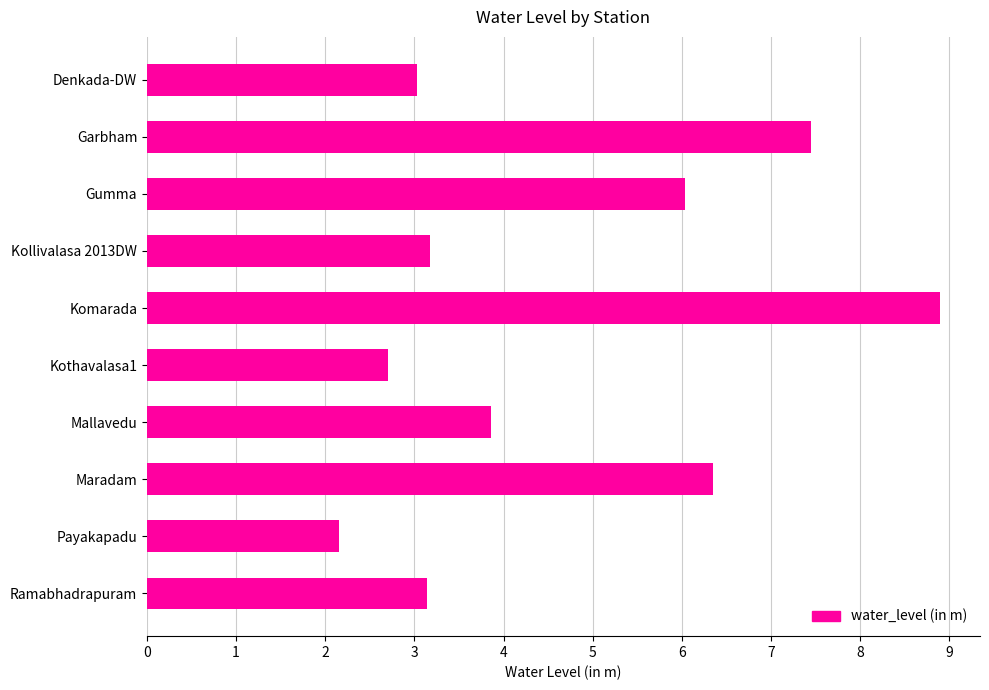

What is the sum of all values?

46.8